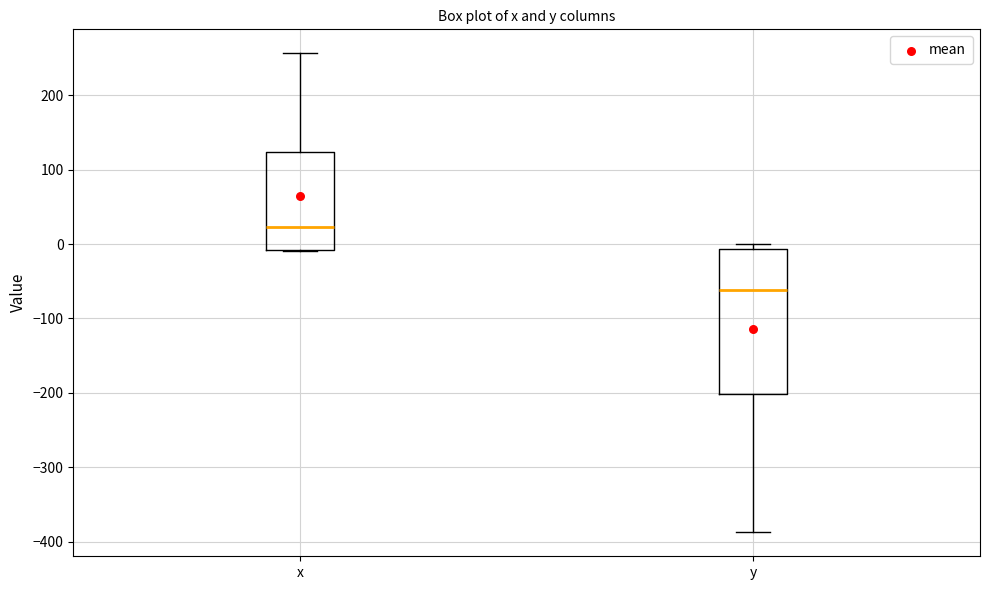

Reading left to right, read every box against the y-axis: the position of its median line, the range the box covers, and the ends of its whiskers. The values are not printed on the chart, so give them approximately, as read against the axis.

x: median 20, box -10 to 120, whiskers -10 to 260
y: median -60, box -200 to -10, whiskers -390 to 0